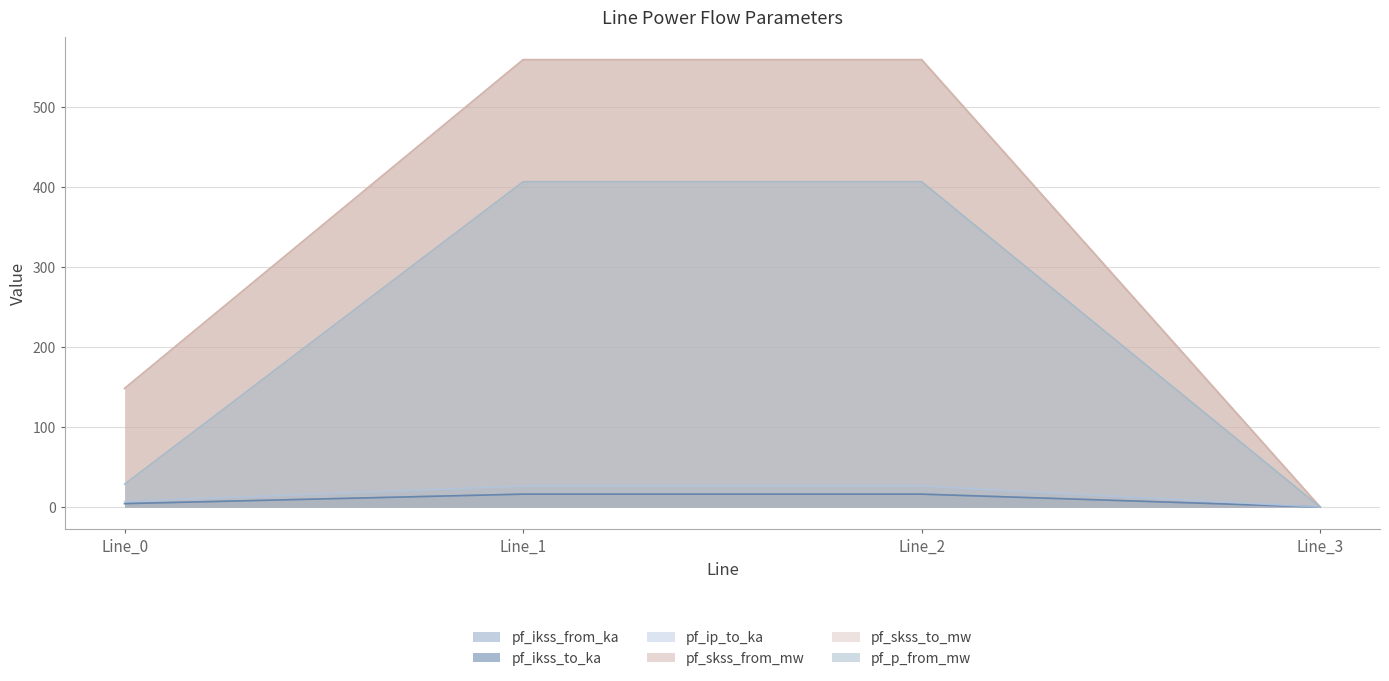

What is the average value of the pf_skss_to_mw series?

316.8